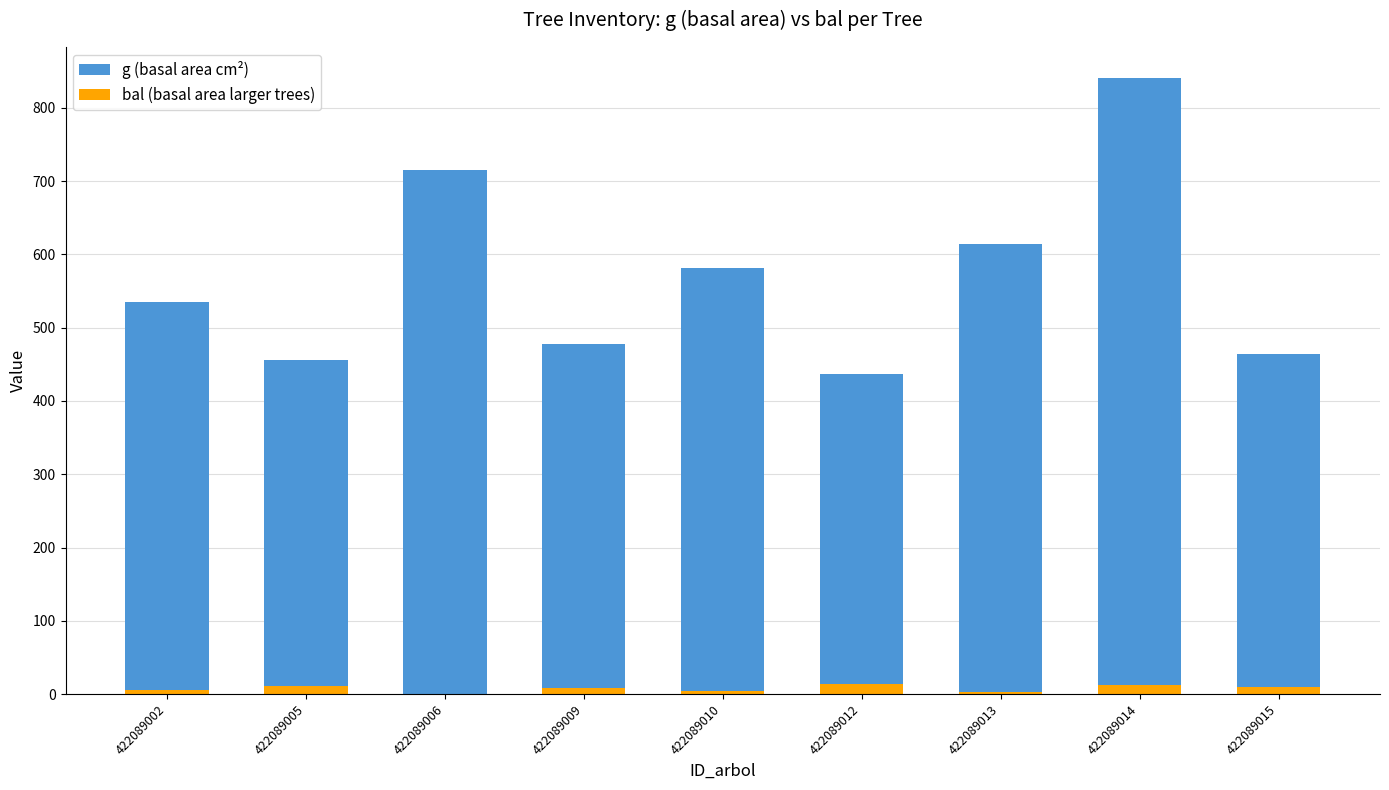

What is the value of the bal (basal area larger trees) bar at the 1st from the left?

6.1